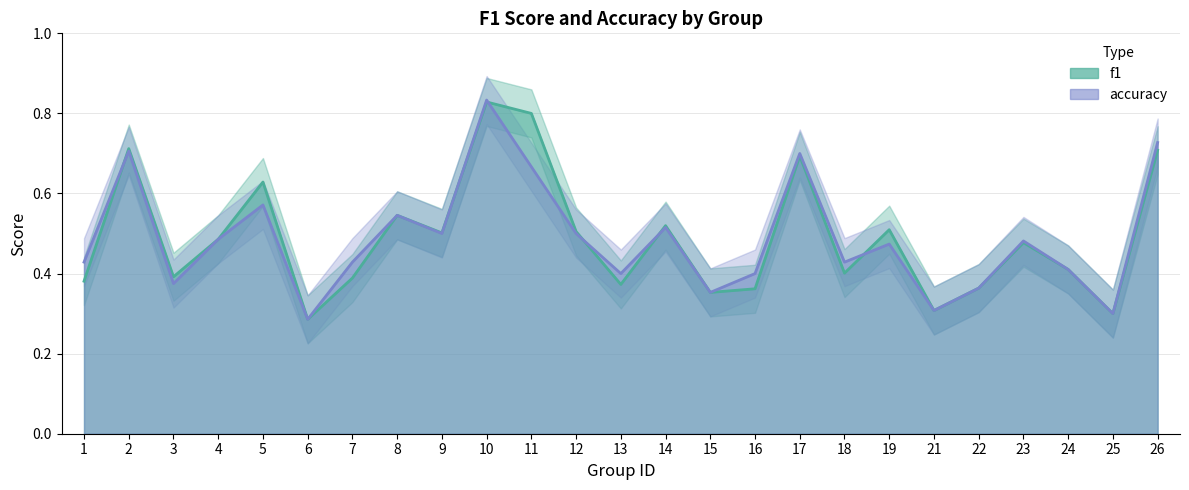

Rank the series at 3 from highest to lowest value.

f1, accuracy